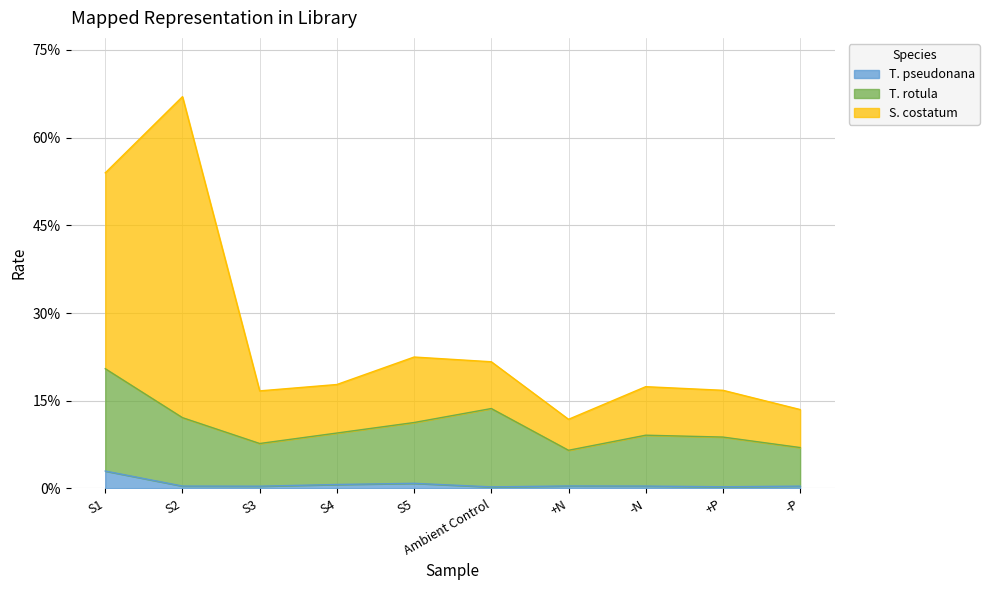

What value does the S. costatum series have at S4?

0.2